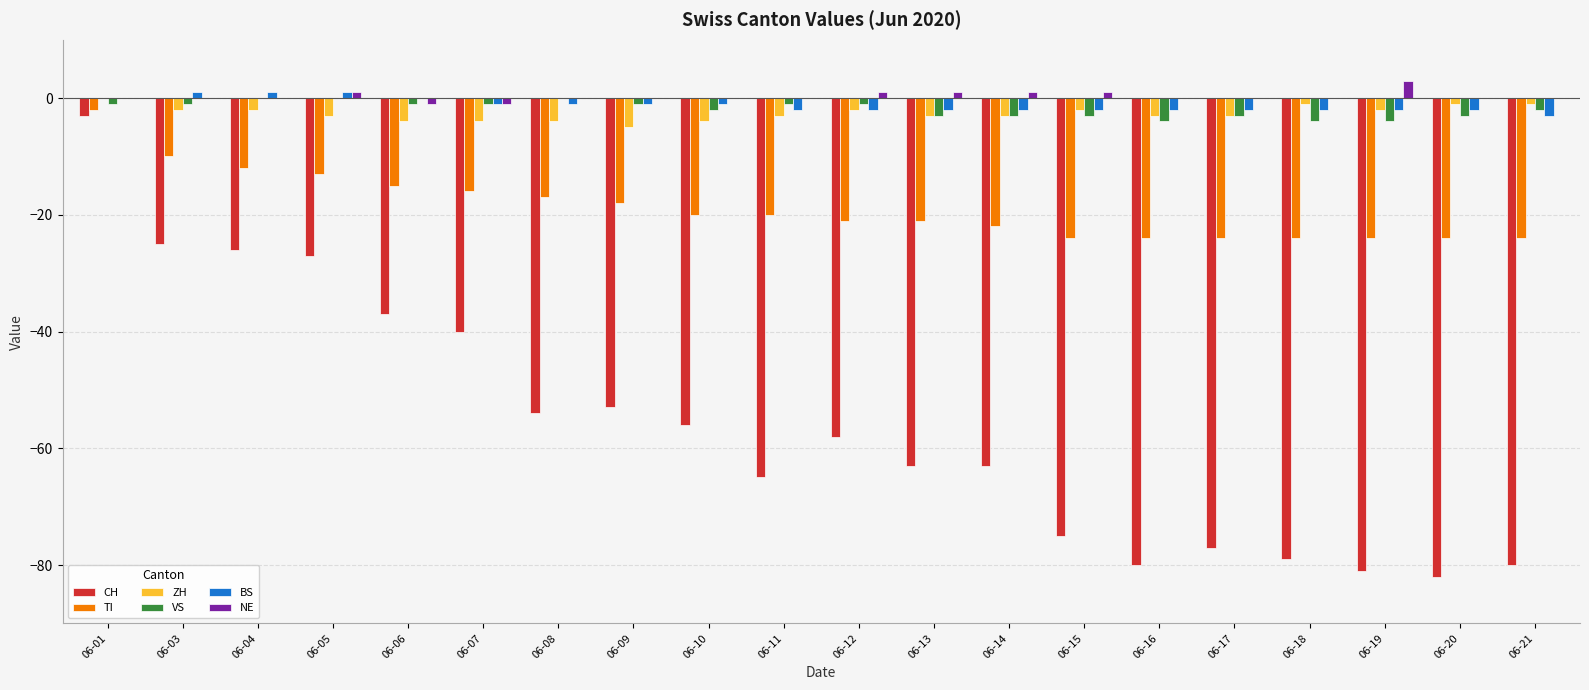

Which series has the widest spread of values?

CH